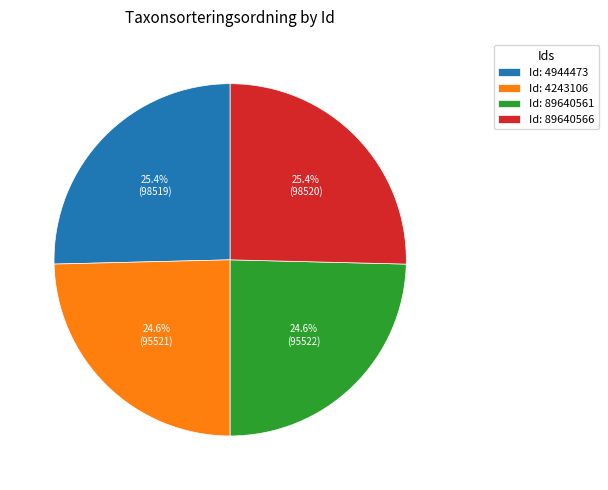

Approximately how many times larger is the value at Id: 89640561 compared to Id: 89640566?

1.0